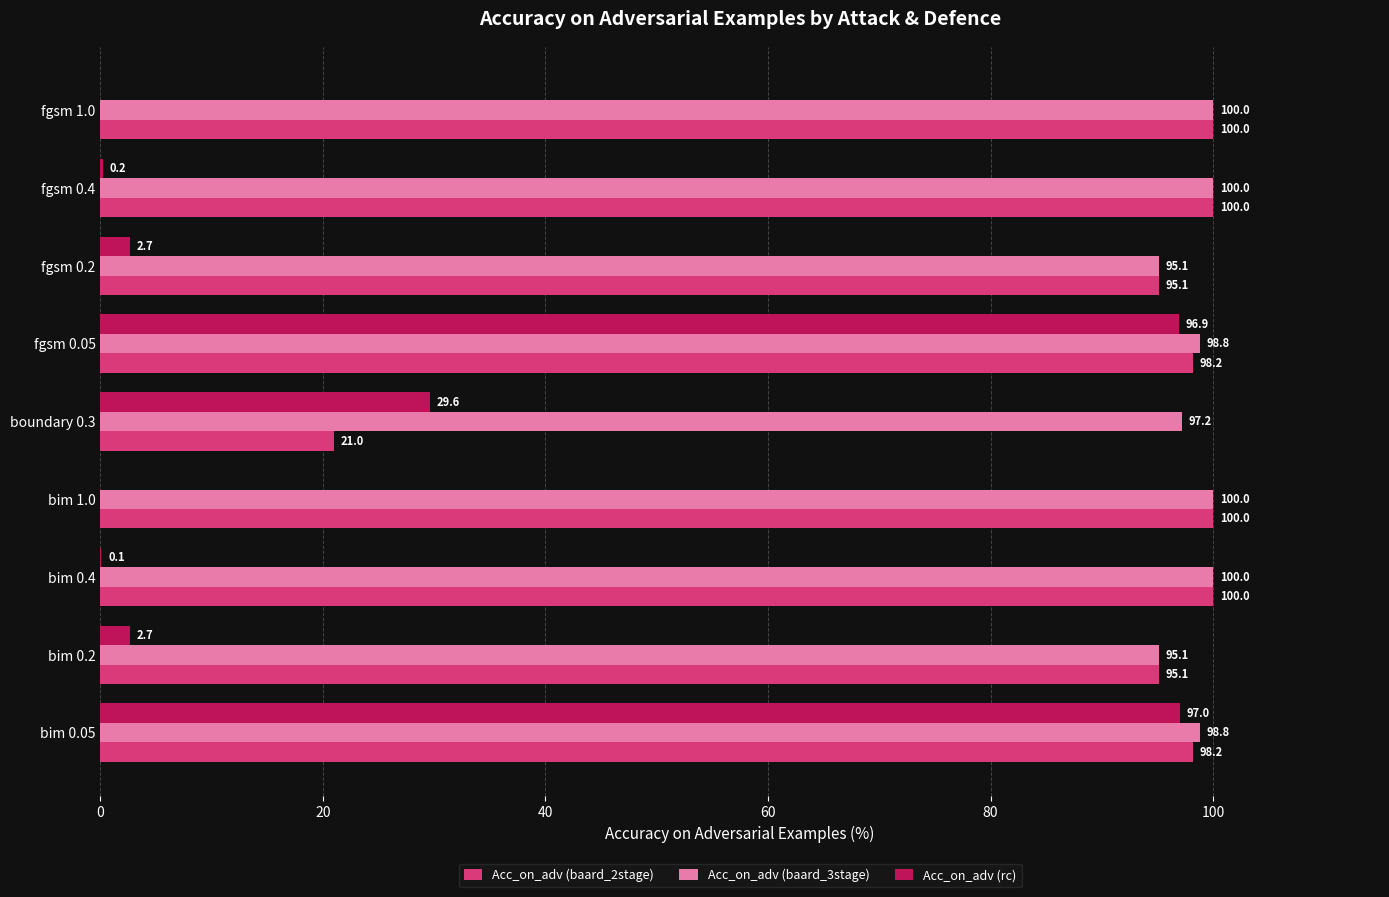

Which category has the highest value in the Acc_on_adv (rc) series?

bim 0.05